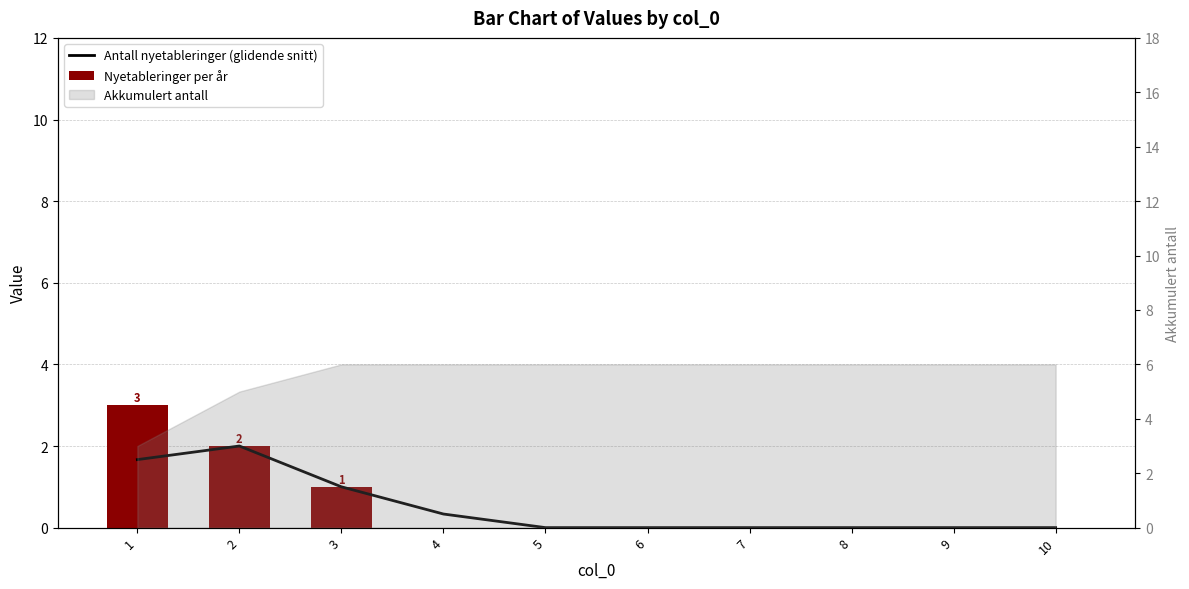

The value of Nyetableringer per år at 2 is 2.0. True or false?

True